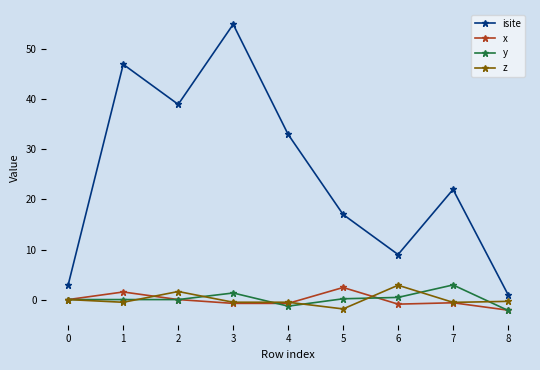

True or false: y has a value of -1.3 at 4.

True